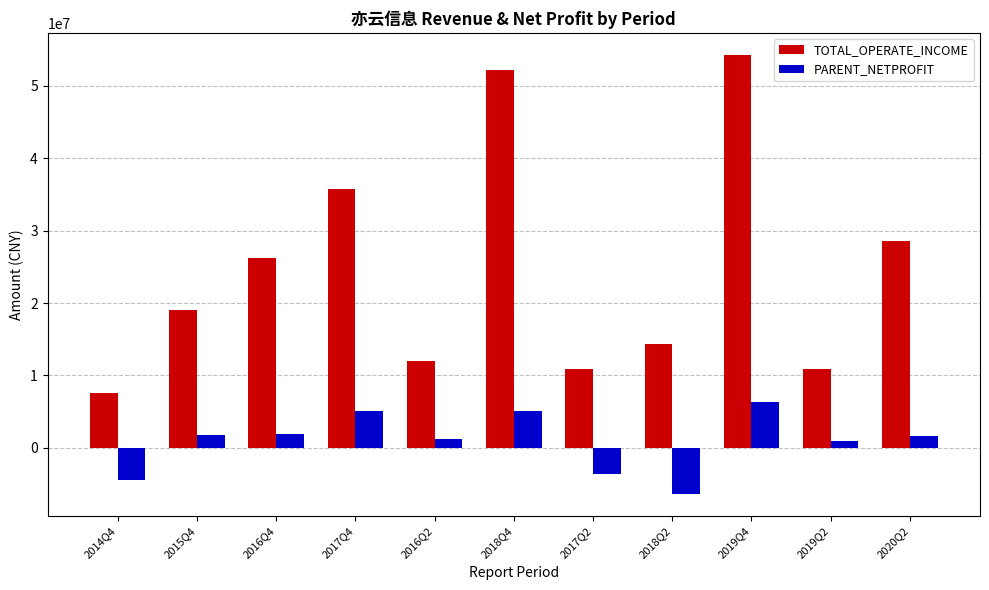

What is the difference between the maximum and minimum values in the TOTAL_OPERATE_INCOME series?

46627478.9